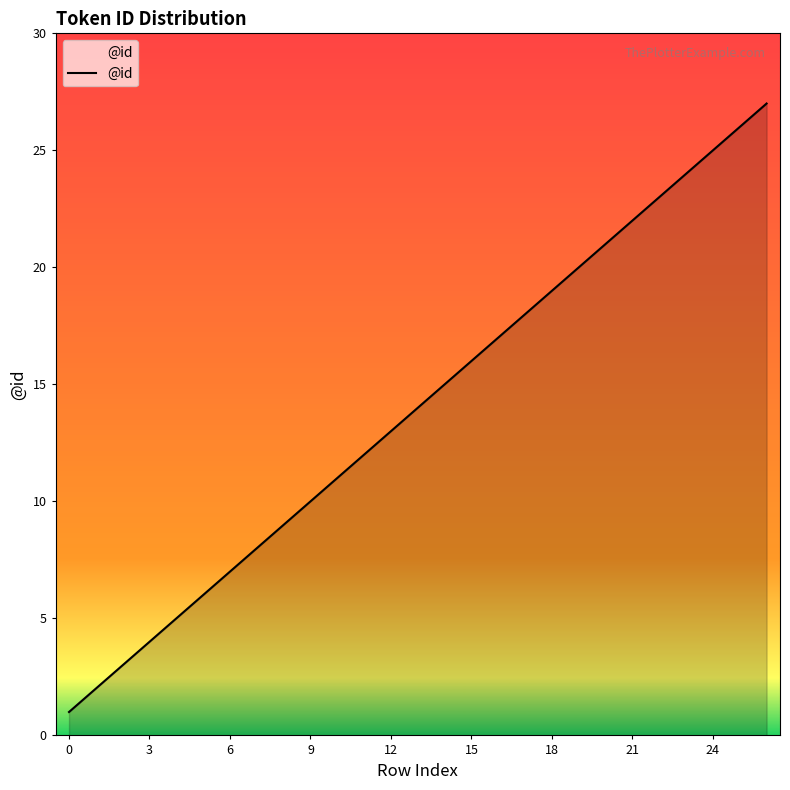

How many values are below 14?

13